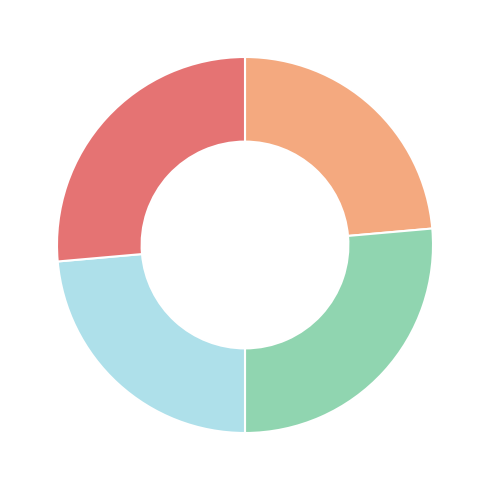

Is there any slice that represents more than half of the pie?

No